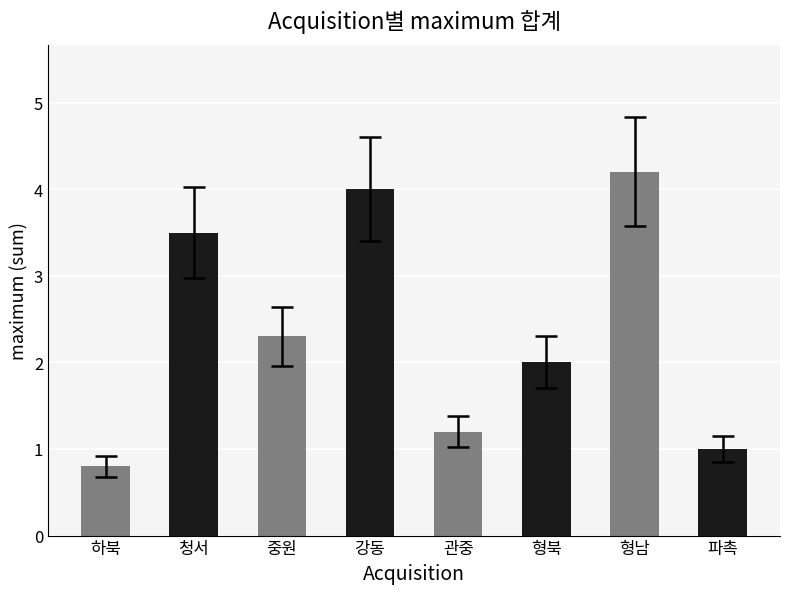

Is it true that the value at 하북 is 0.8?

True